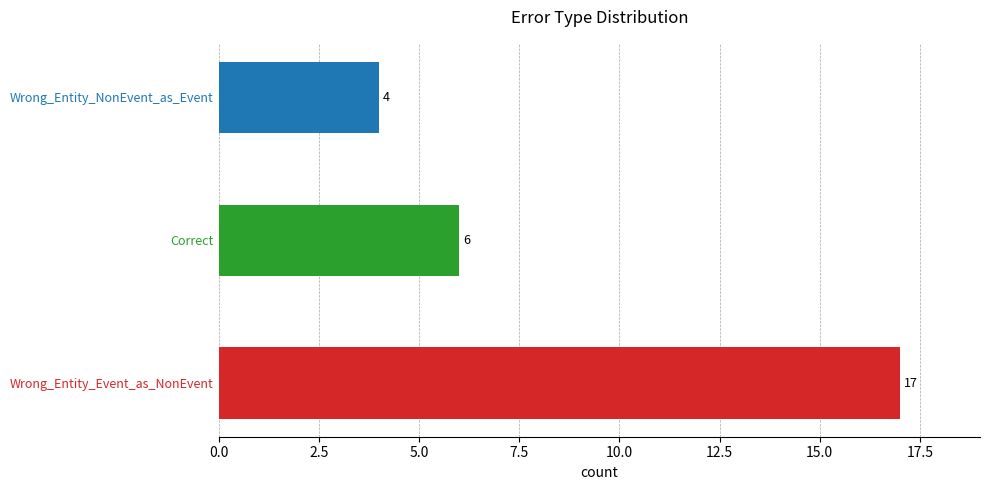

True or false: the data shows 8 at Correct.

False